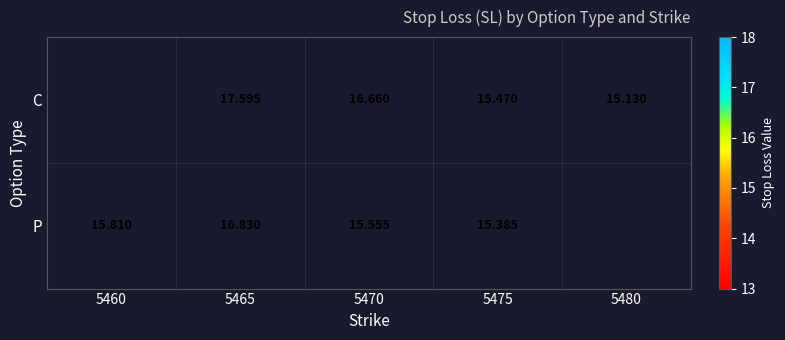

At which category is the sum across all series the highest?

5465